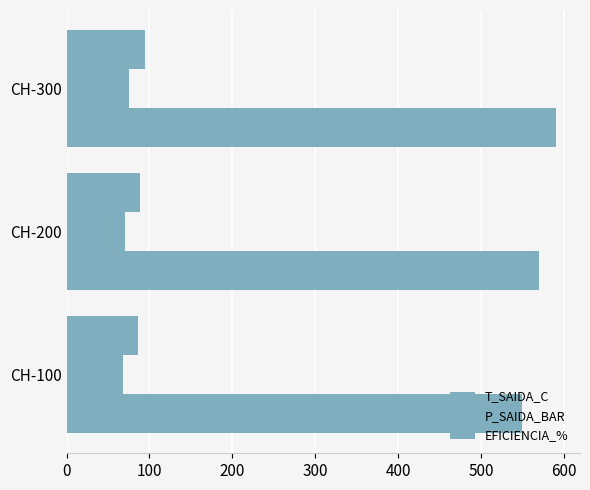

How many data points does each series have?

3